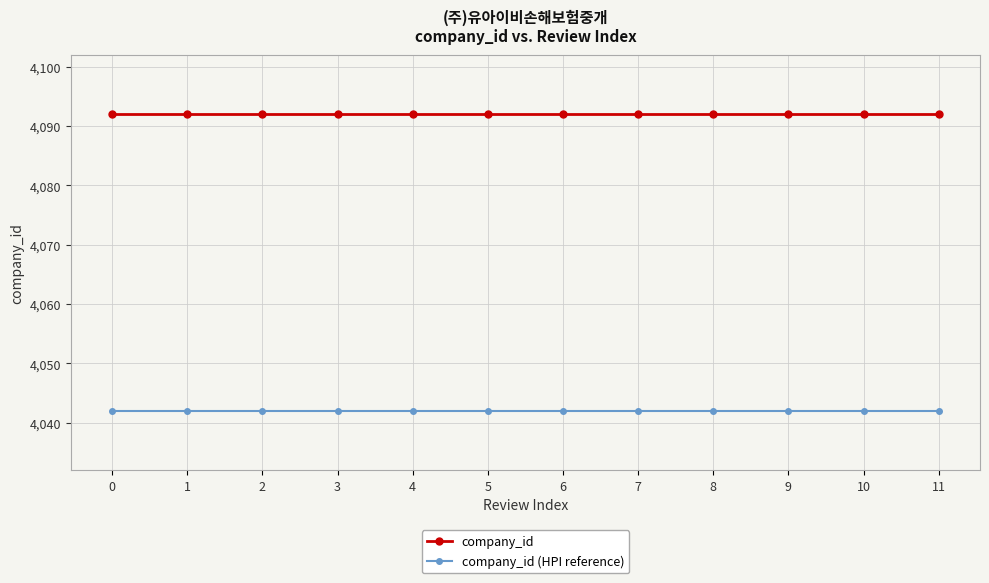

What are all the series names shown in the legend?

company_id, company_id (HPI reference)